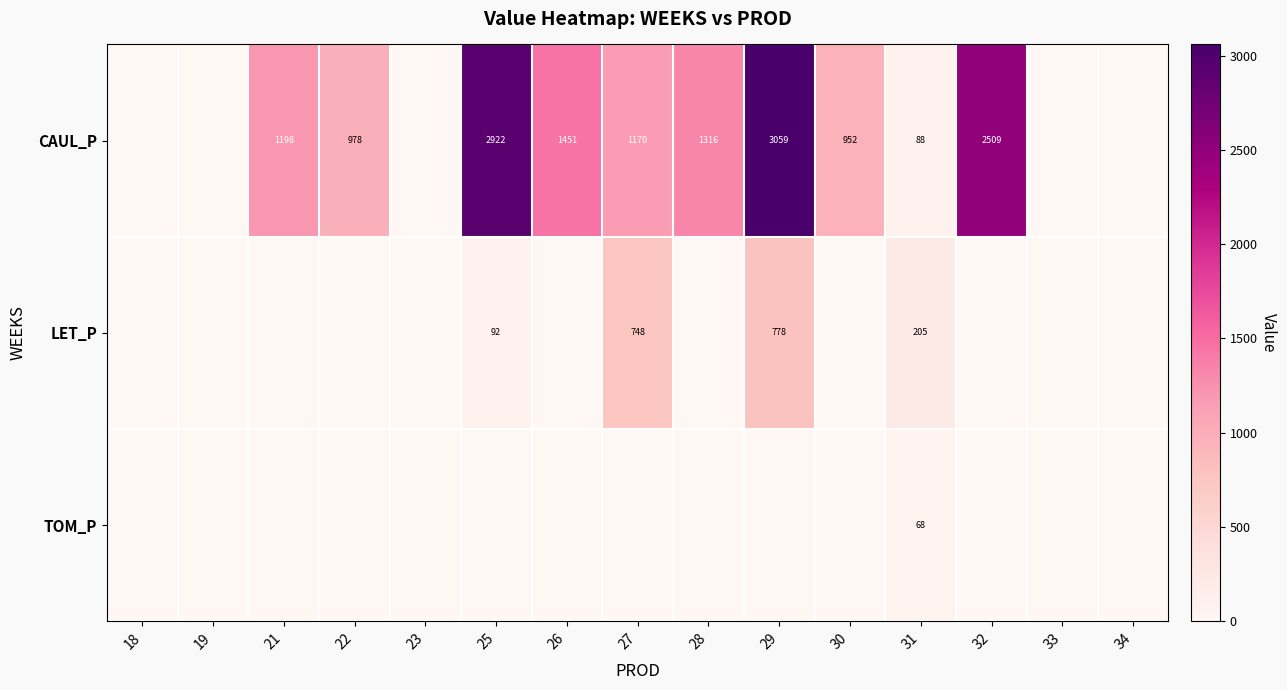

Which category has the highest value across all series?

29